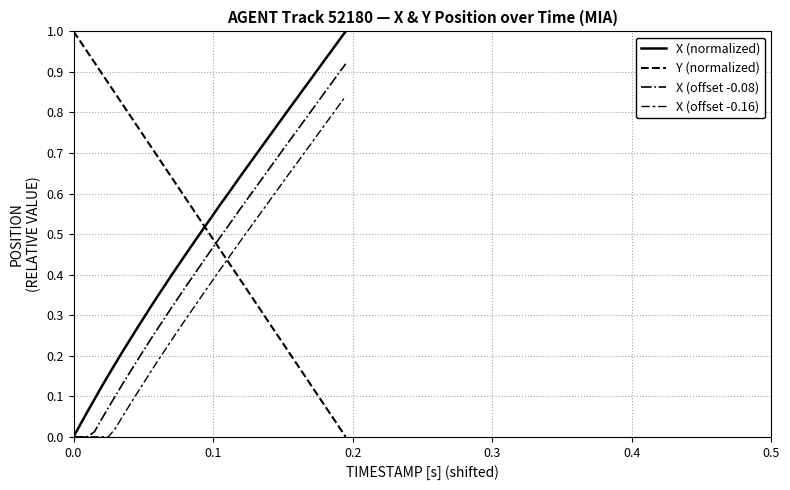

True or false: X (normalized) has more than 0 interior local peaks.

False